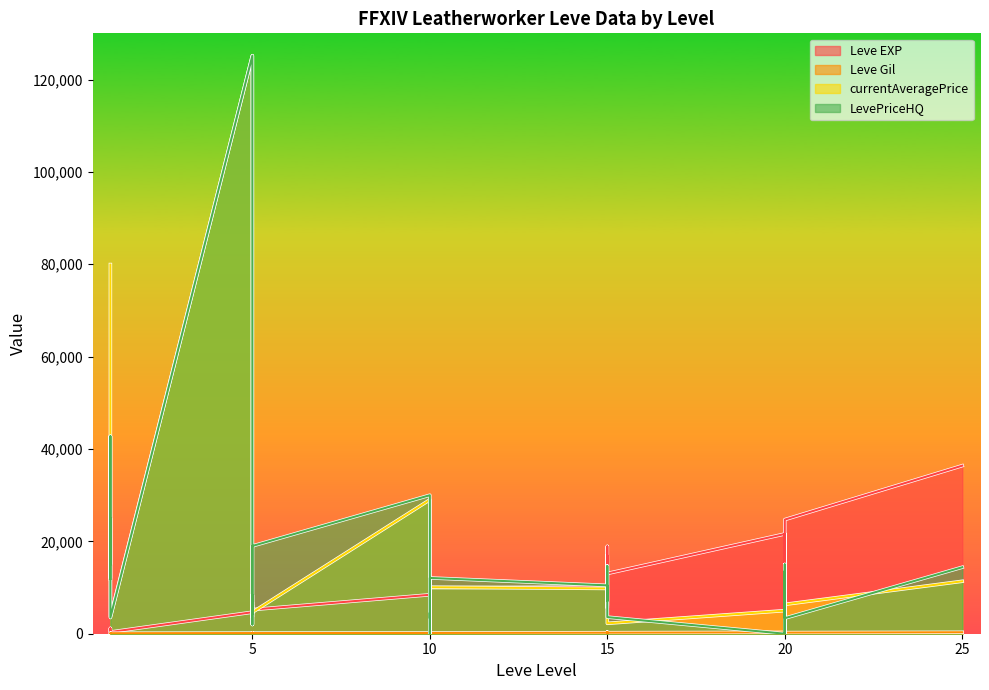

How many values in the Leve Gil series are below 170?

12